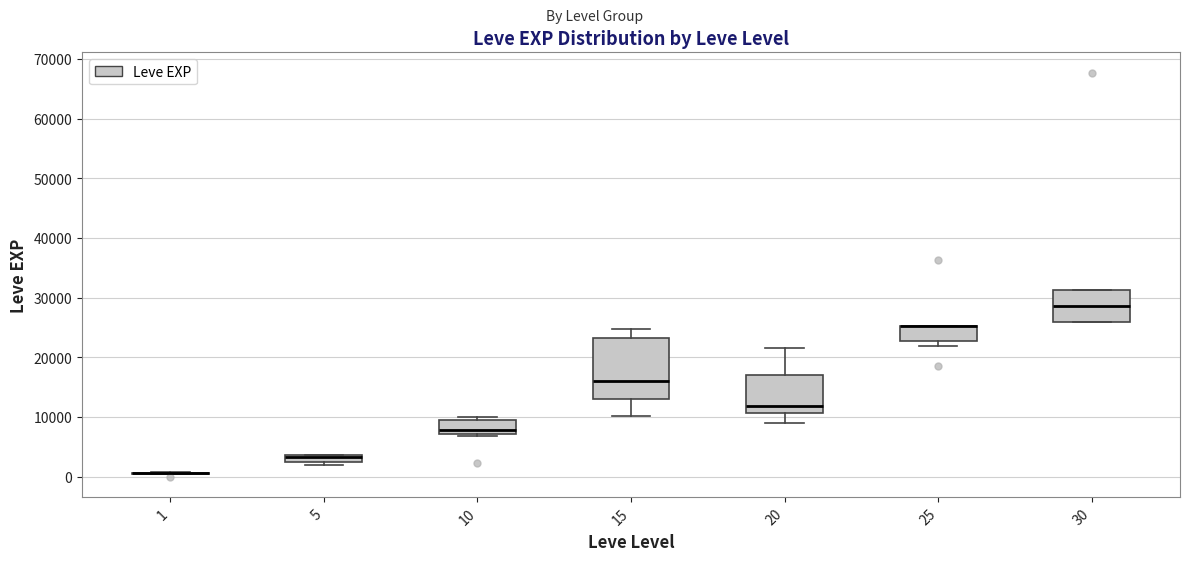

Which box is the tallest, from its lower edge to its upper edge?

15